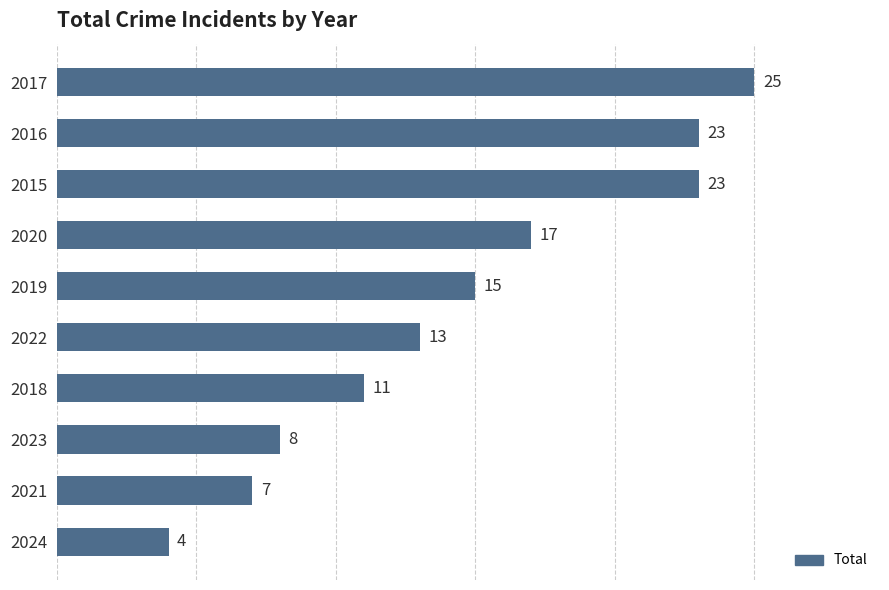

Approximately how many times larger is the value at 2017 compared to 2021?

3.6